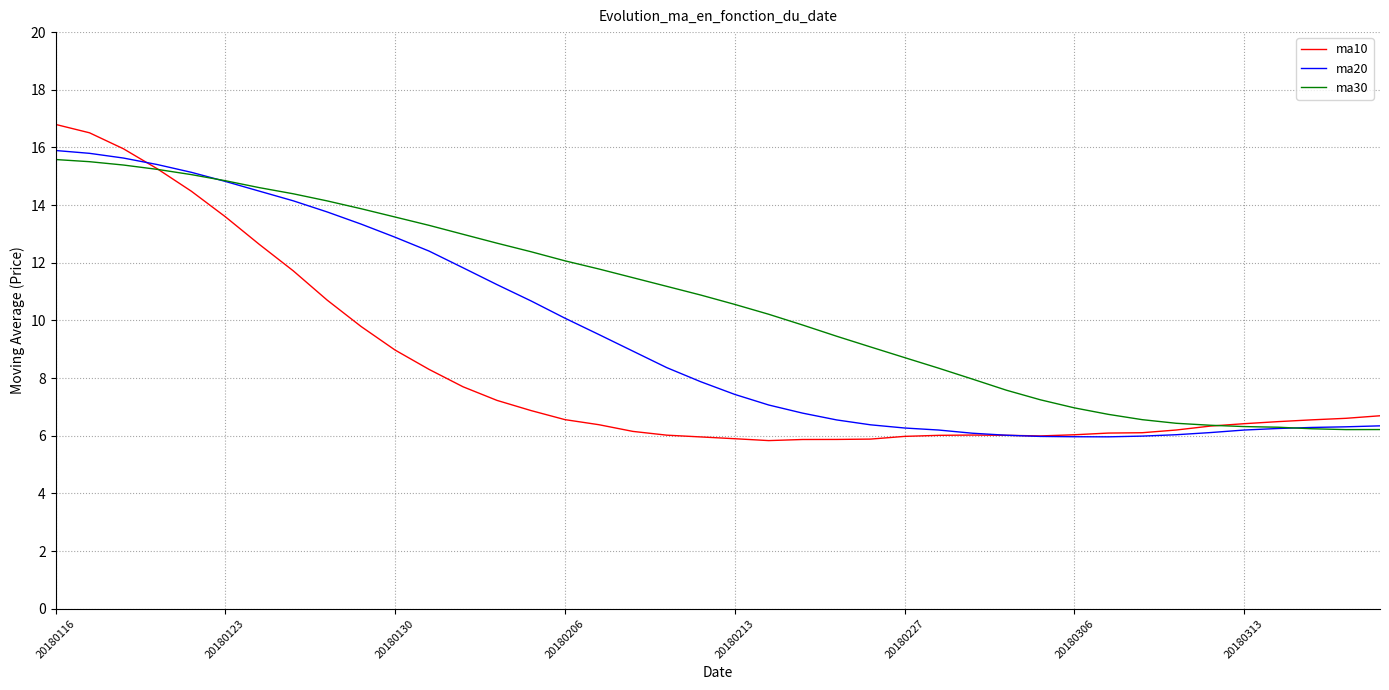

List the series in order of their overall mean, lowest first.

ma10, ma20, ma30